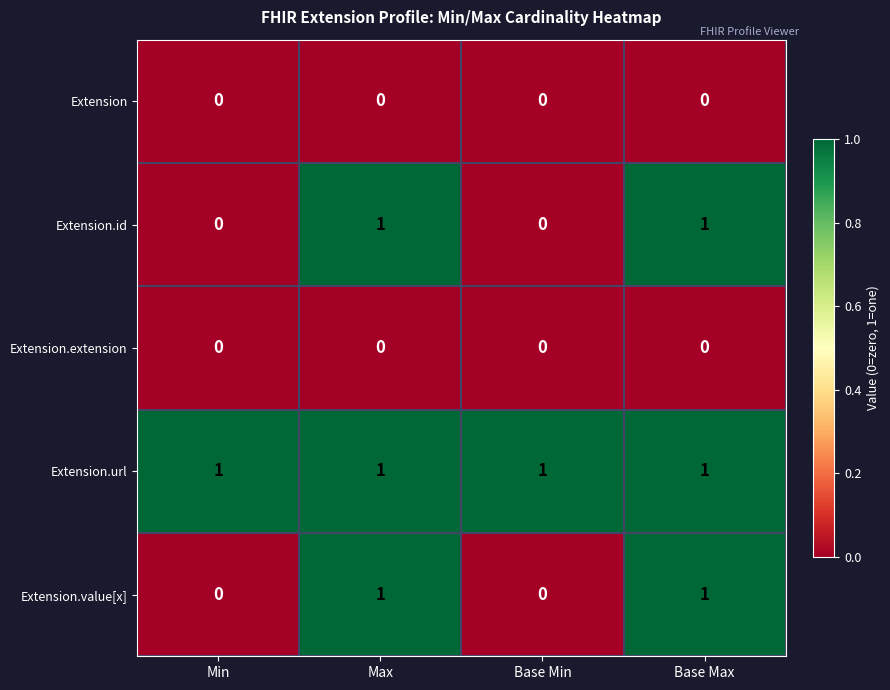

The value of Extension at Min is 0. True or false?

True